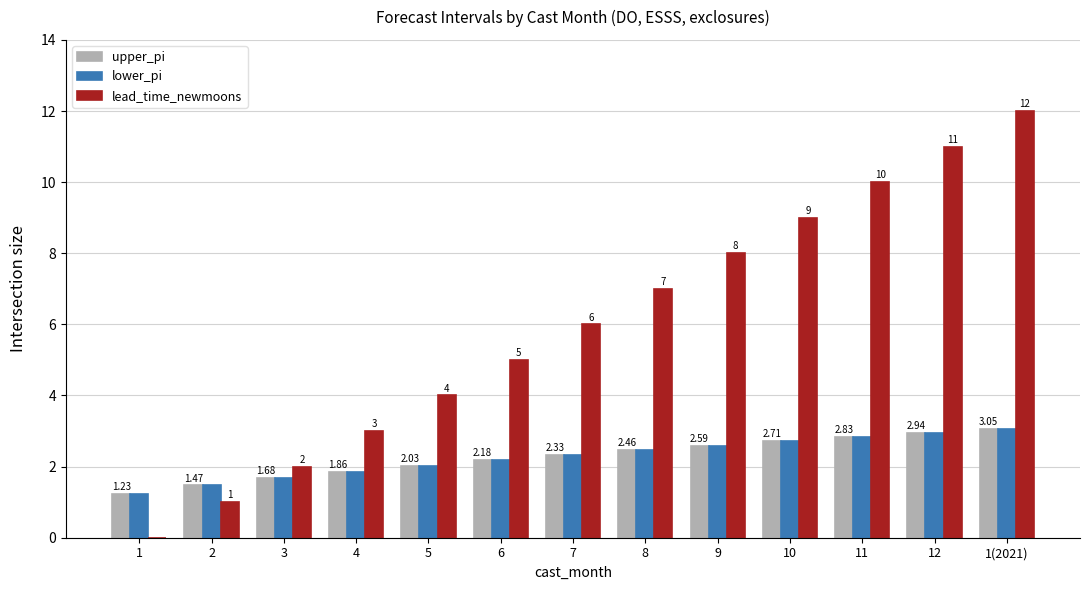

True or false: lead_time_newmoons has a value of 2.0 at 3.

True